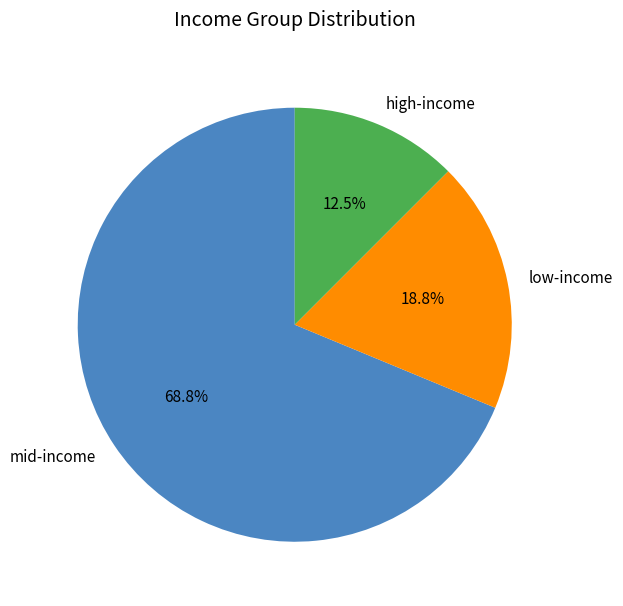

Combined, what portion of the pie is high-income and mid-income?

81.2%